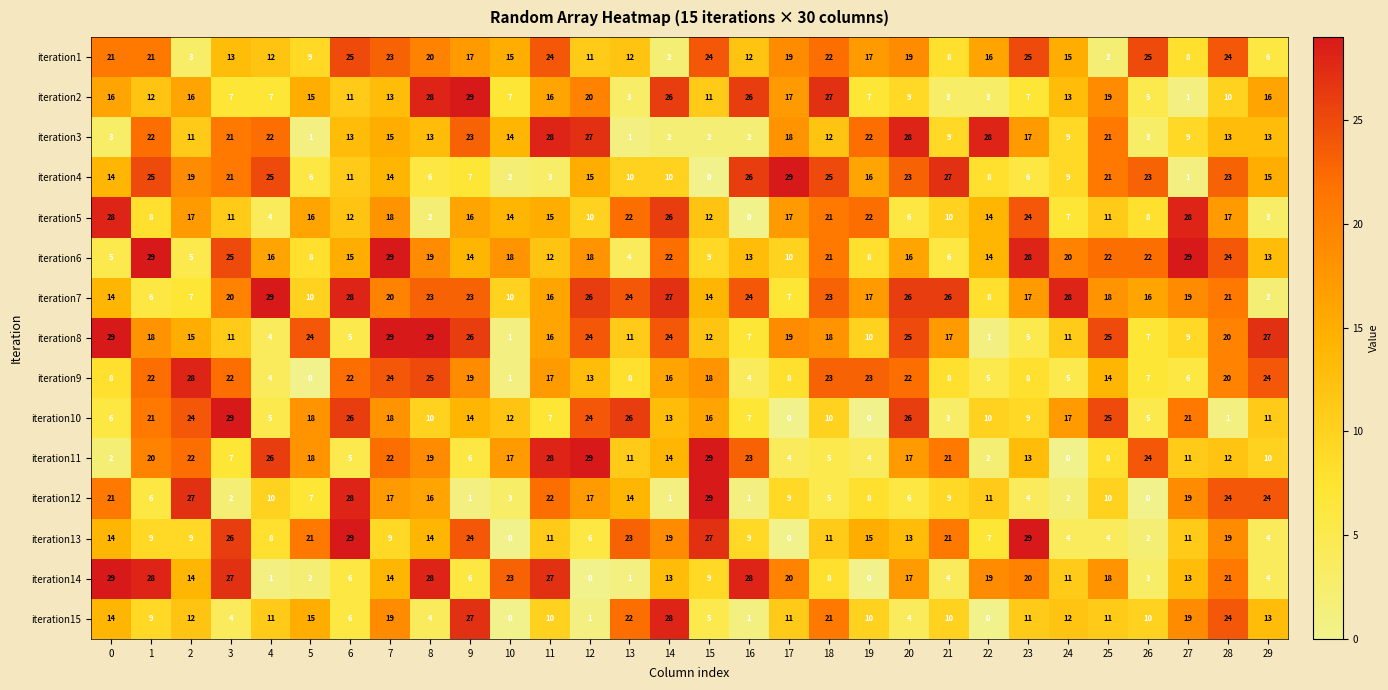

What is the maximum value for iteration12?

29